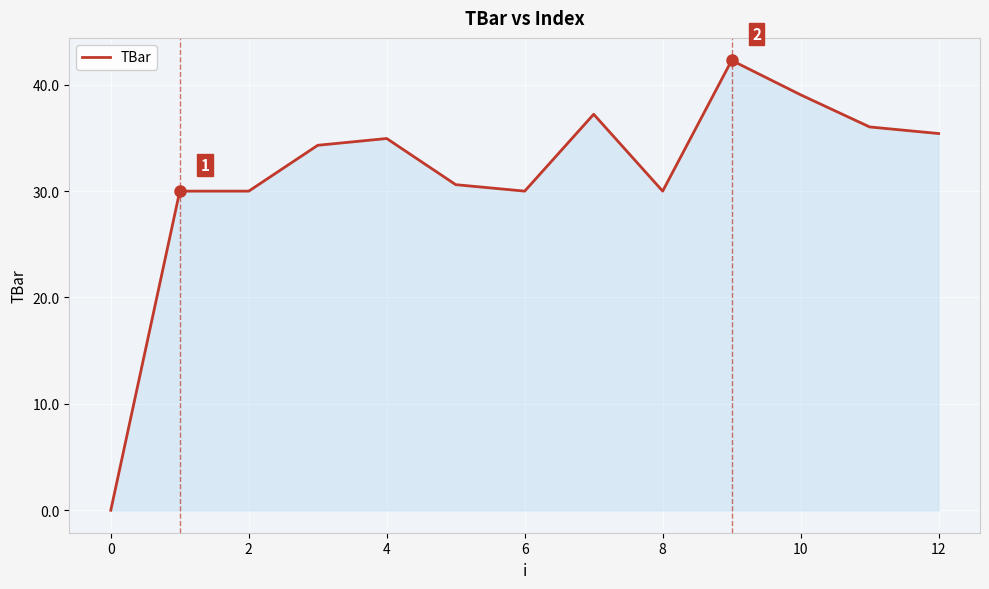

What is the maximum value shown in the chart?

42.3